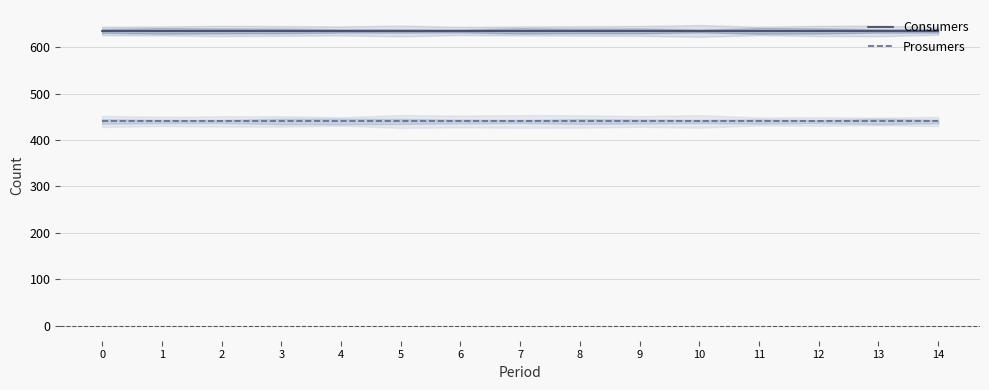

True or false: Consumers has a value of 886 at 1.

False